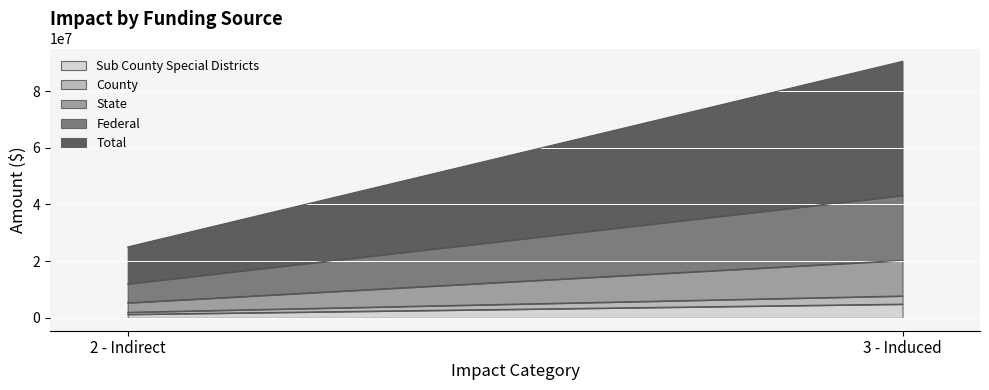

What is the sum of the Total values at 3 - Induced and 2 - Indirect?

60347380.7